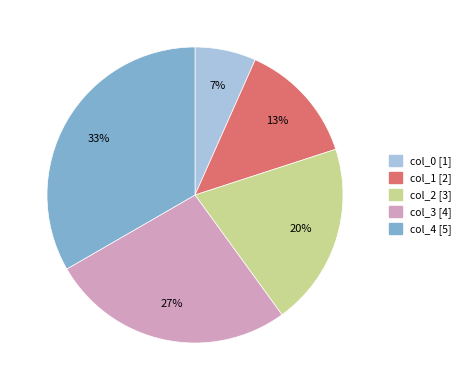

Between col_2 and col_1, which is larger?

col_2